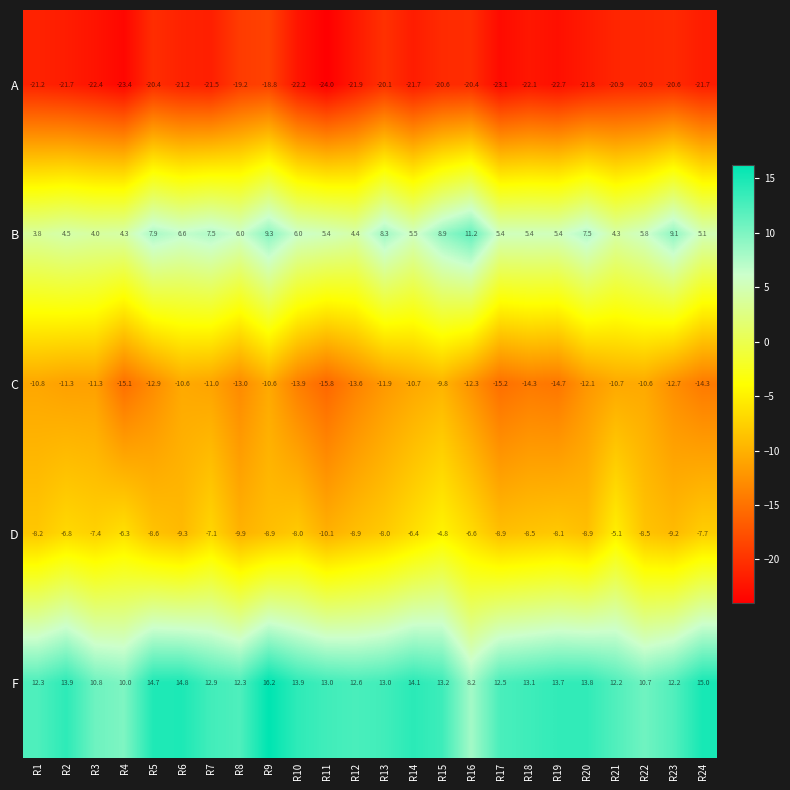

The C series shows -11.3 at R3. True or false?

True